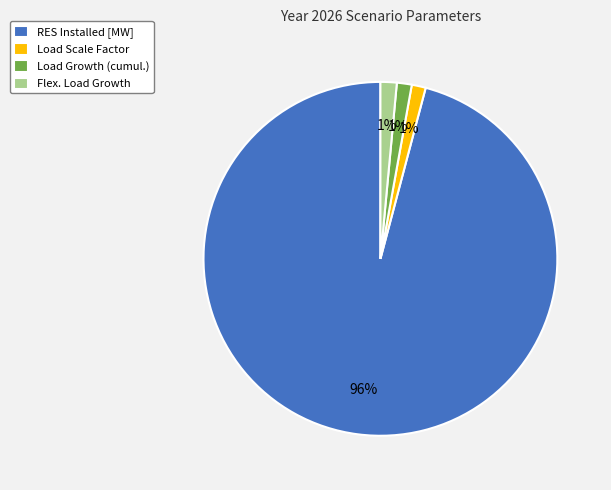

True or false: Flex. Load Growth accounts for 1% of the total.

True